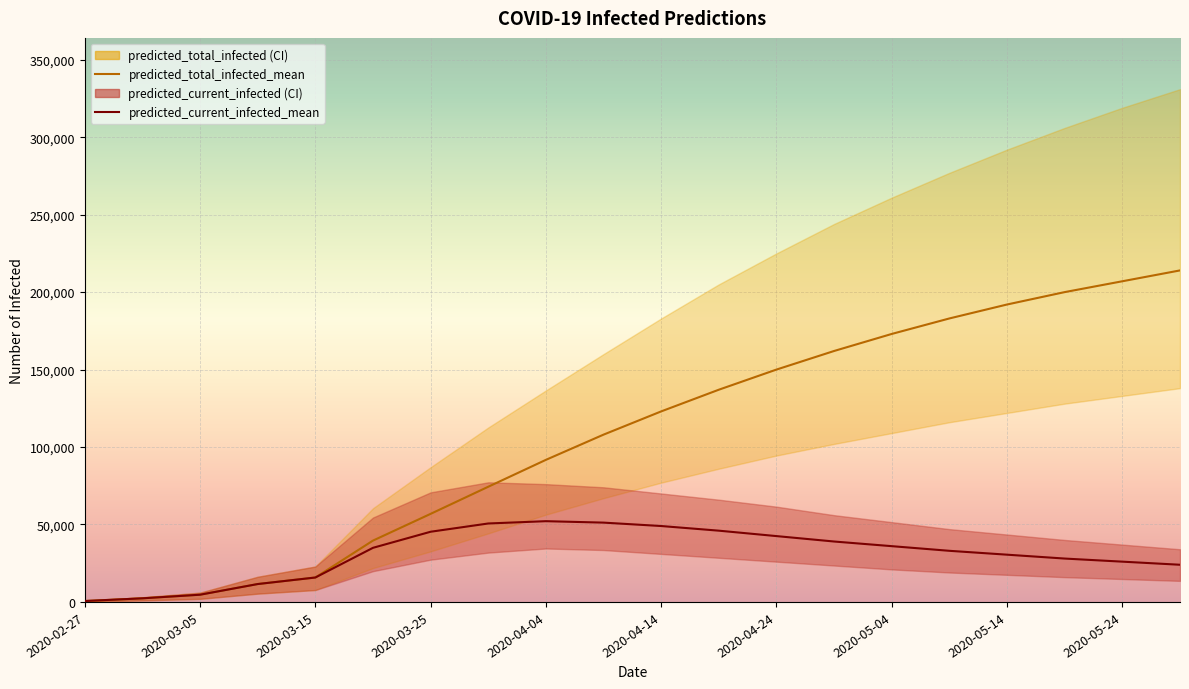

Rank the series by their average value, from lowest to highest.

predicted_current_infected_mean, predicted_total_infected_mean